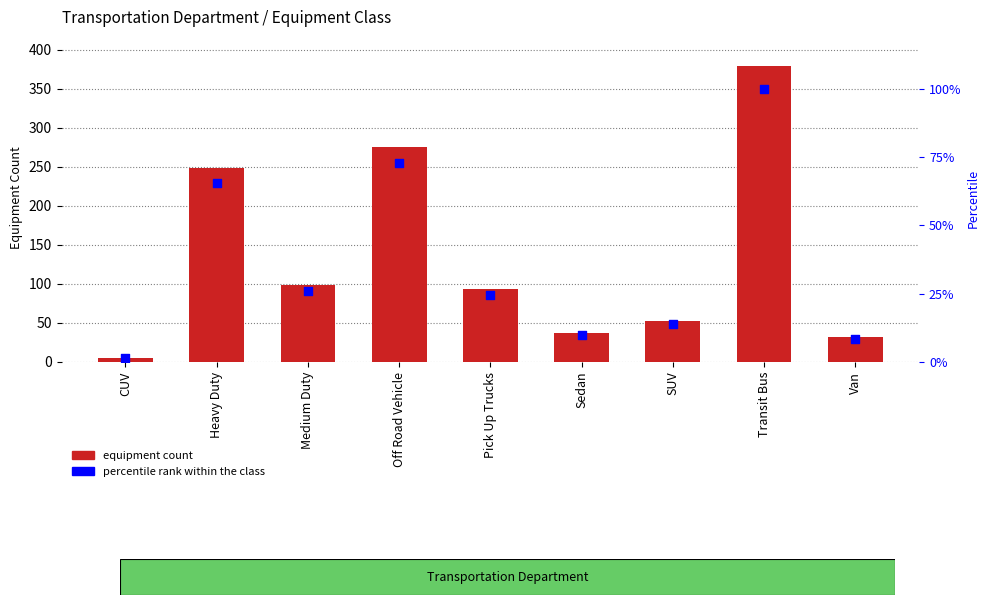

At how many categories does at least one series exceed 161?

3